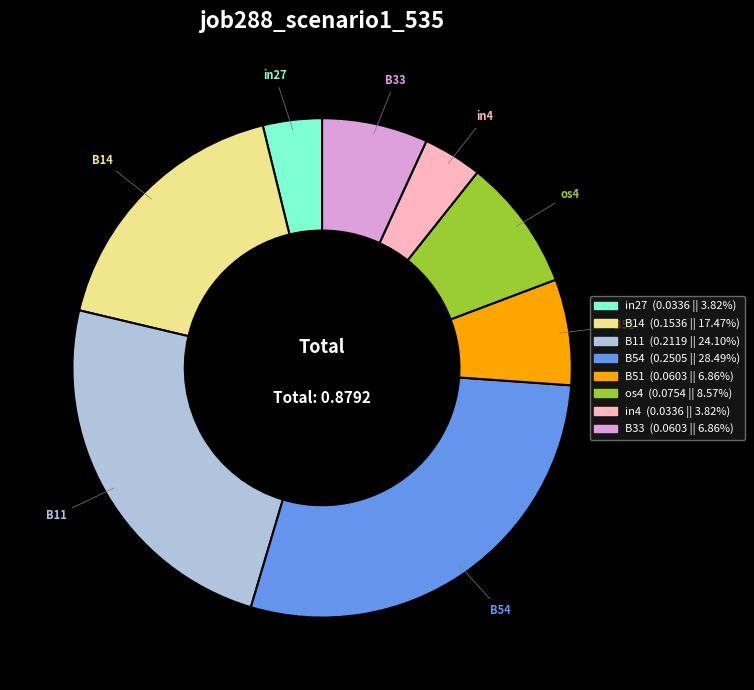

Does any single category account for the majority?

No